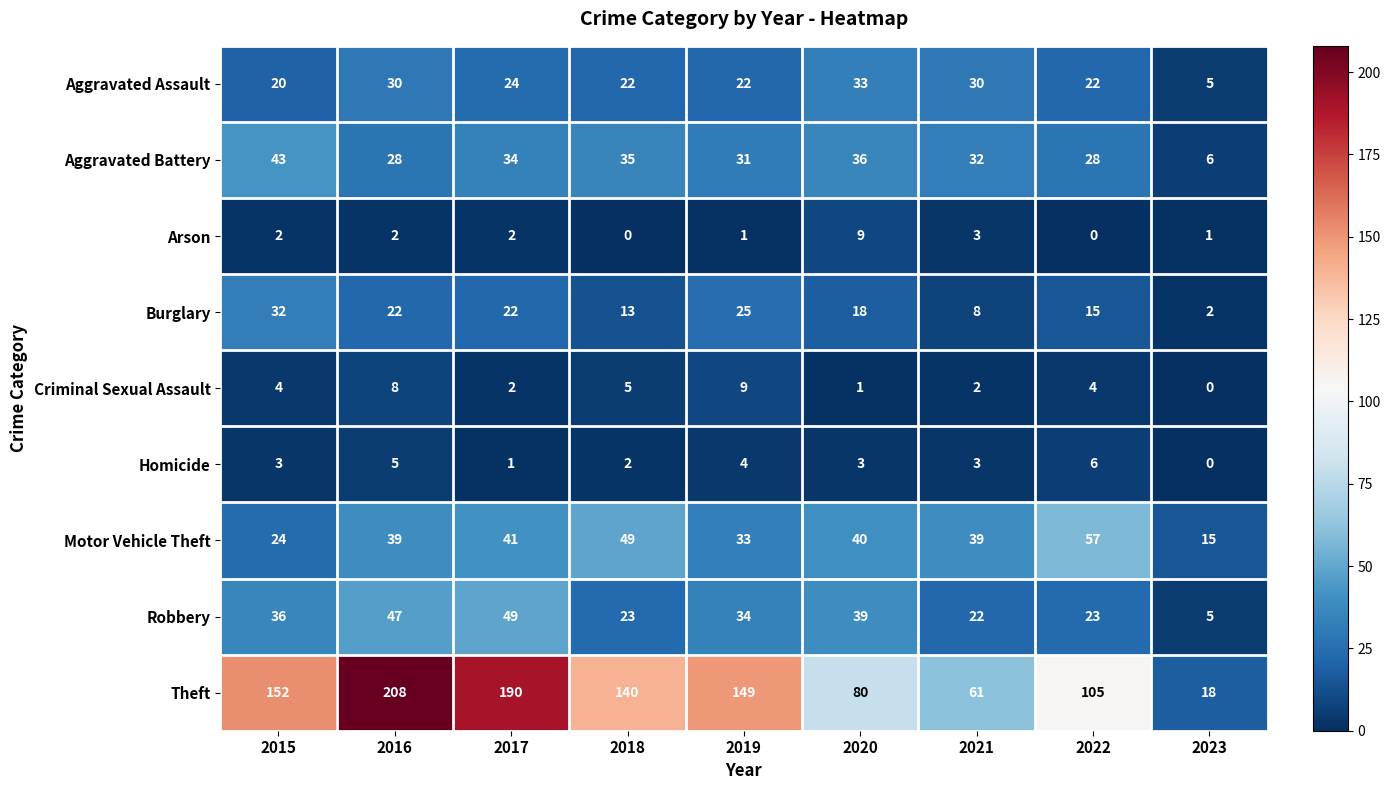

What is the average value of the Robbery series?

31